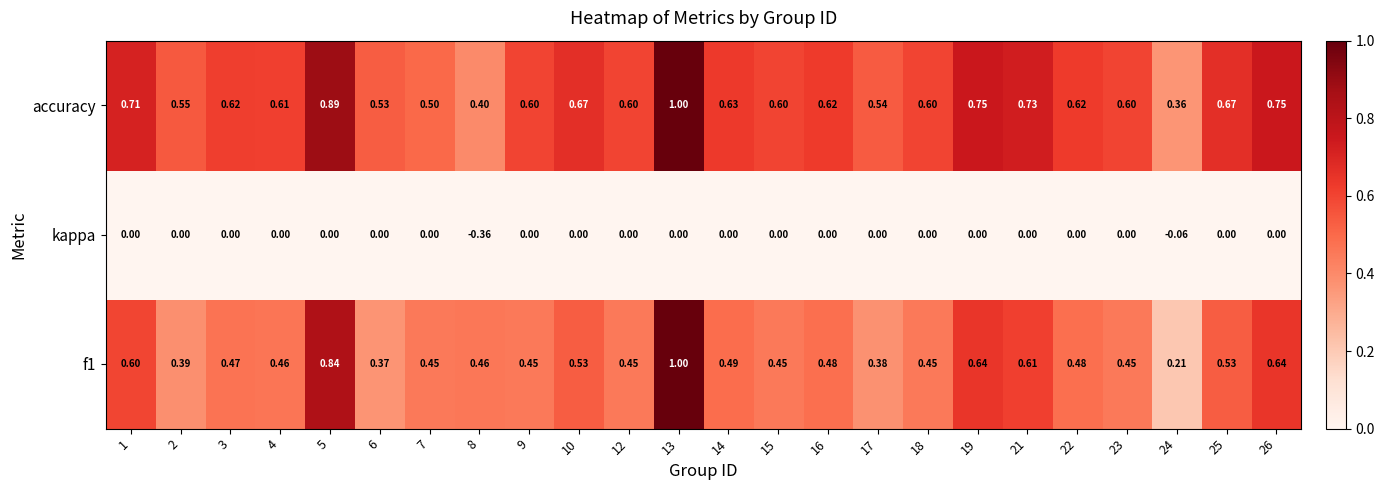

Is the value of accuracy at 16 greater than the value of f1 at 14?

Yes